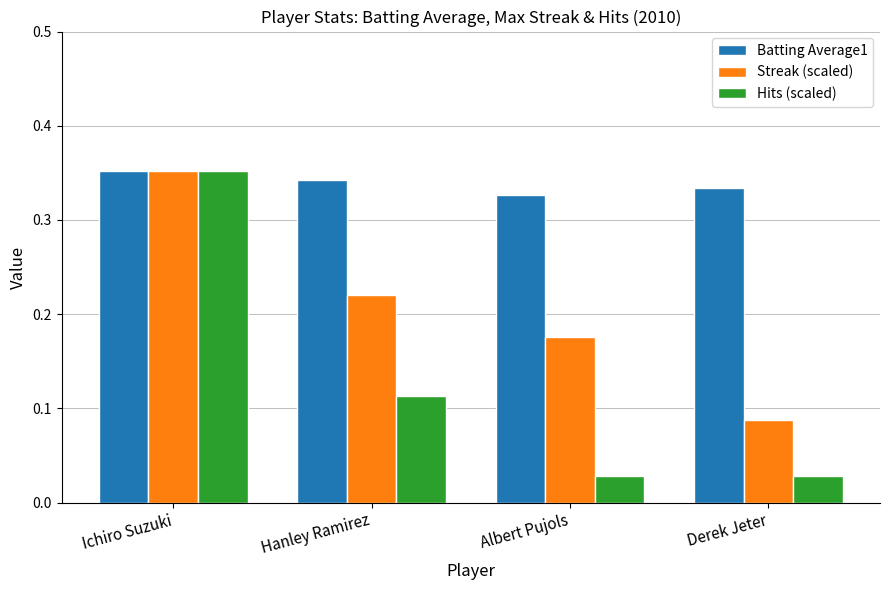

The Batting Average1 series shows 0.1 at Ichiro Suzuki. True or false?

False